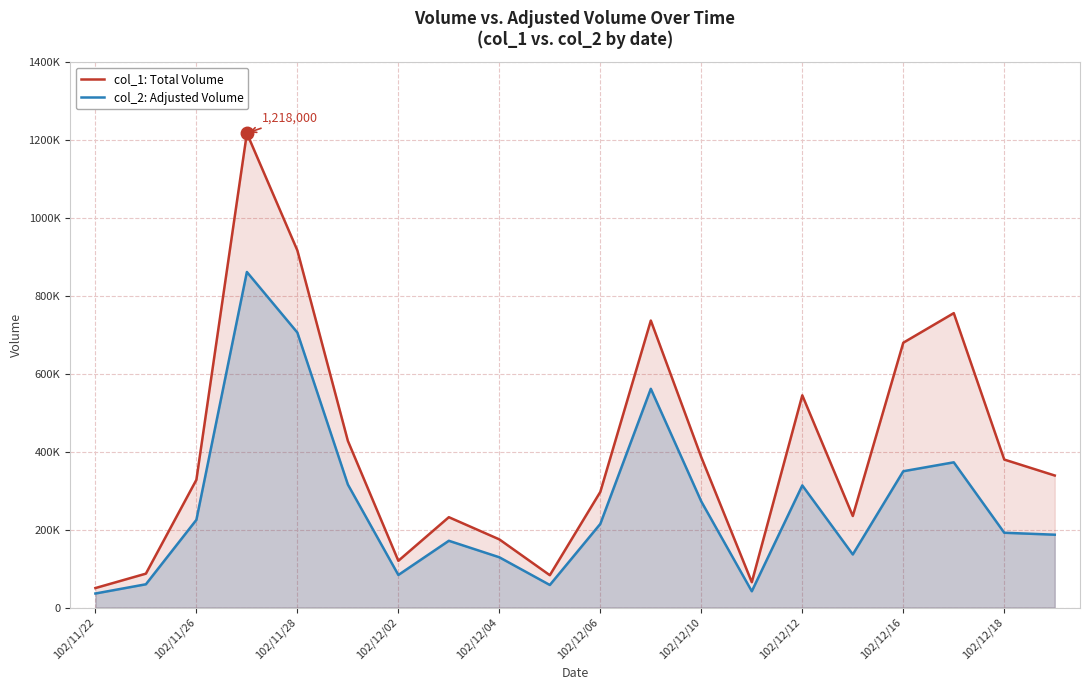

Which series changed the most between 15 and 17?

col_1: Total Volume